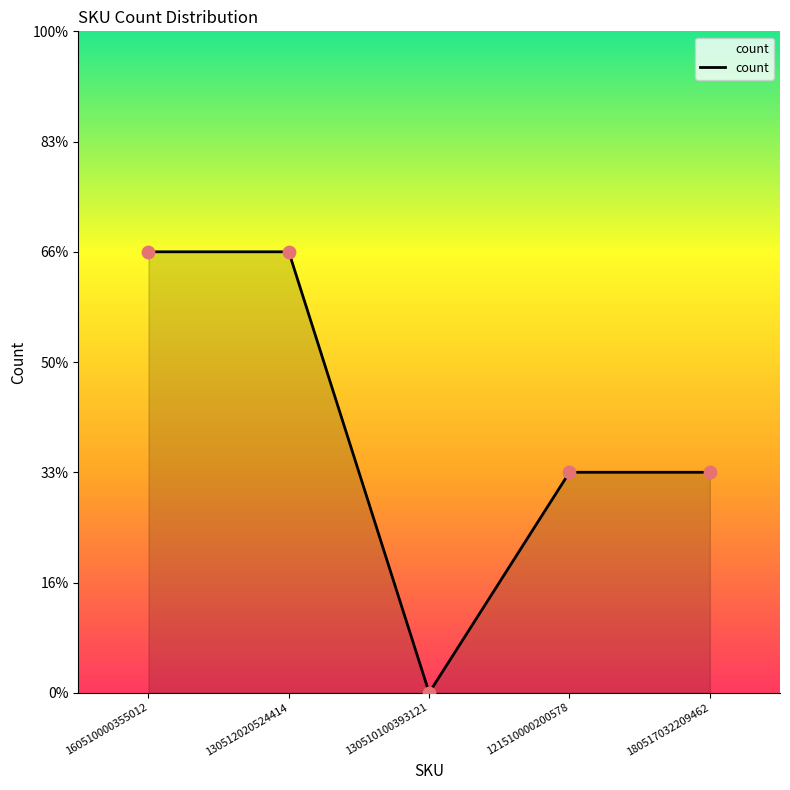

Is this an area chart (filled region under the line)?

Yes